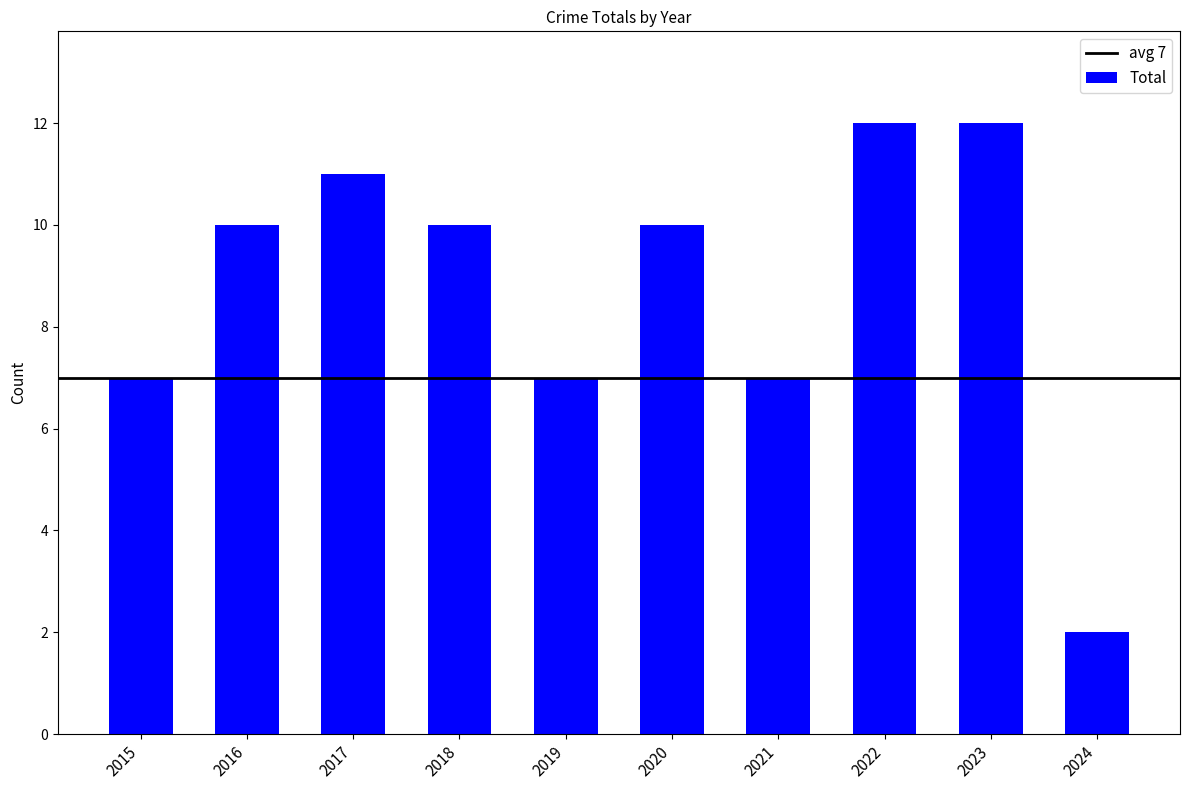

What is the value of the 4th bar from the left?

10